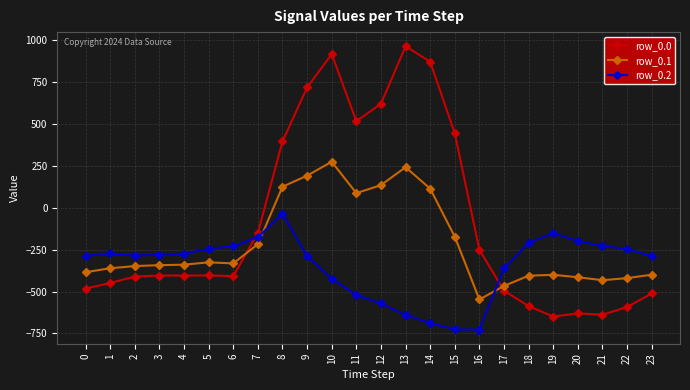

What are all the series names shown in the legend?

row_0.0, row_0.1, row_0.2